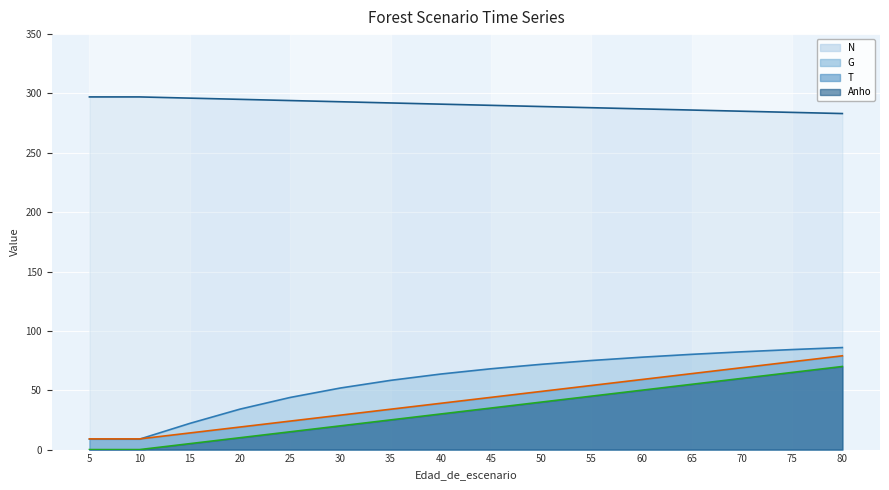

Is it true that N equals 195.8 at 70?

False